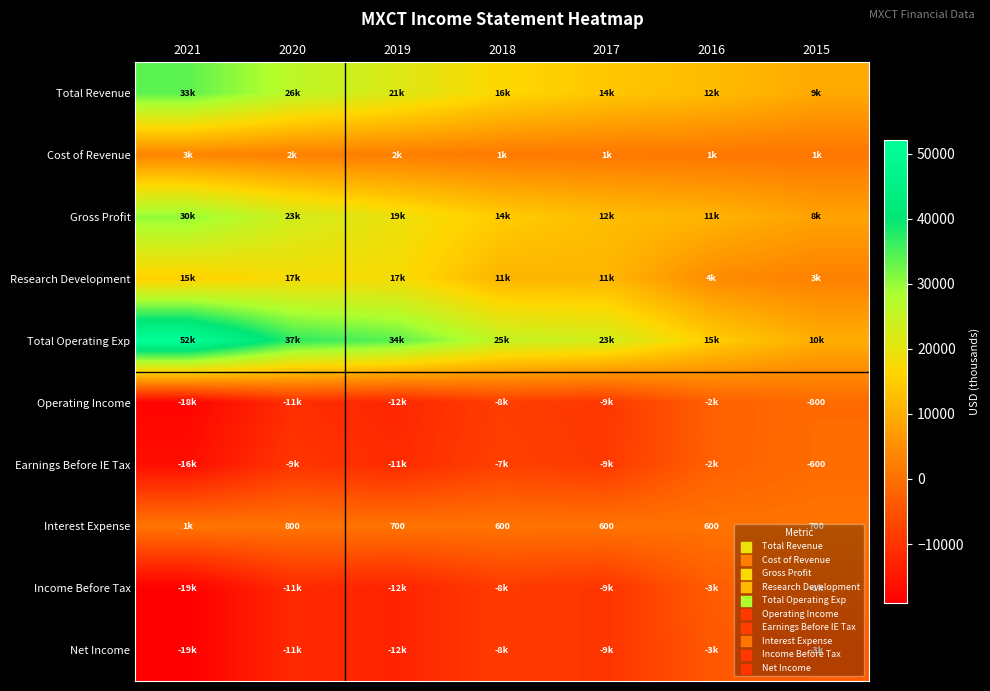

True or false: Interest Expense has a value of 139 at 2016.

False